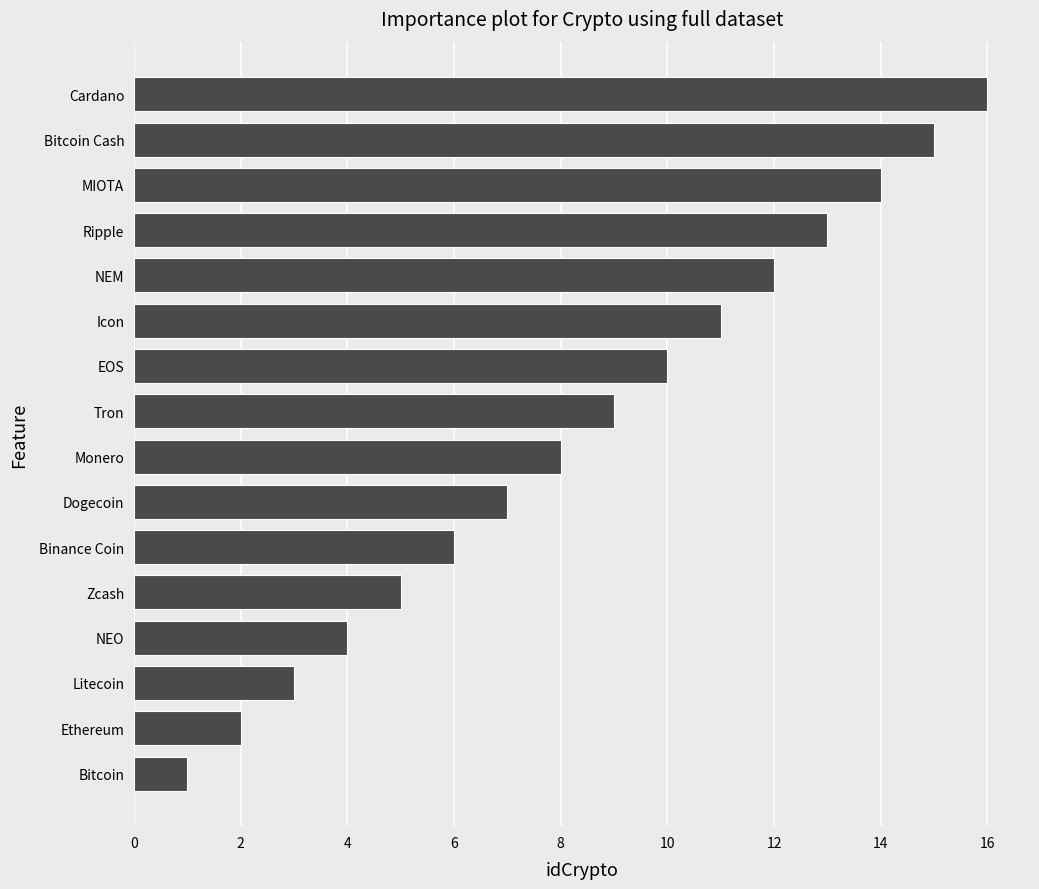

Count the number of data series in this chart.

1